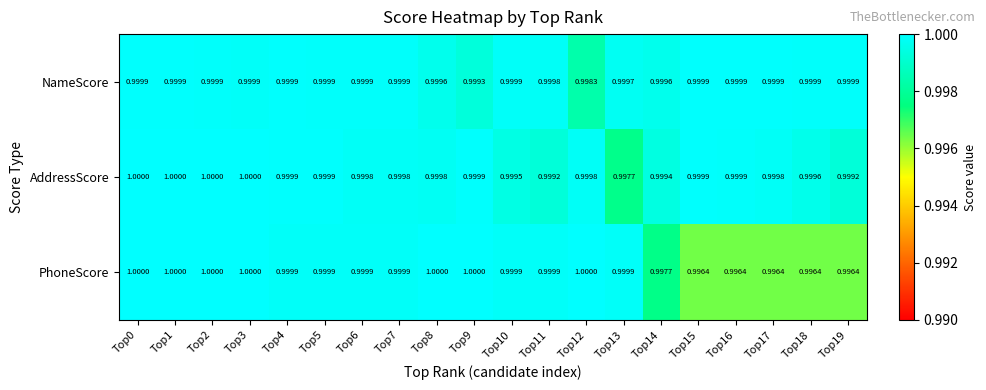

What is the greatest value displayed?

1.0